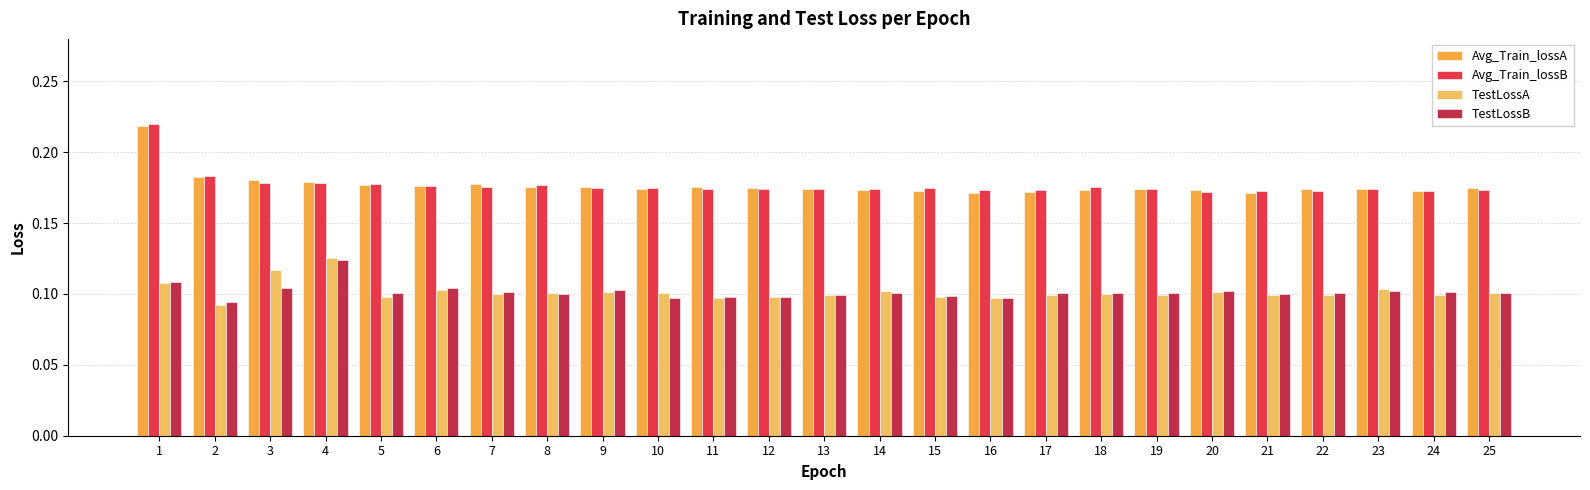

How many bars are there in total?

100